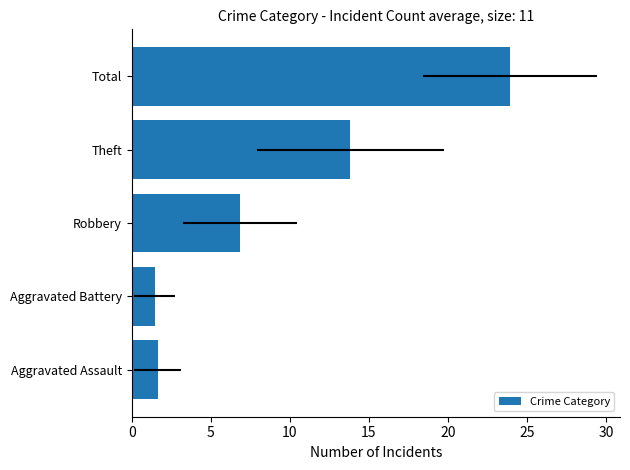

True or false: the data shows 0.8 at Aggravated Assault.

False